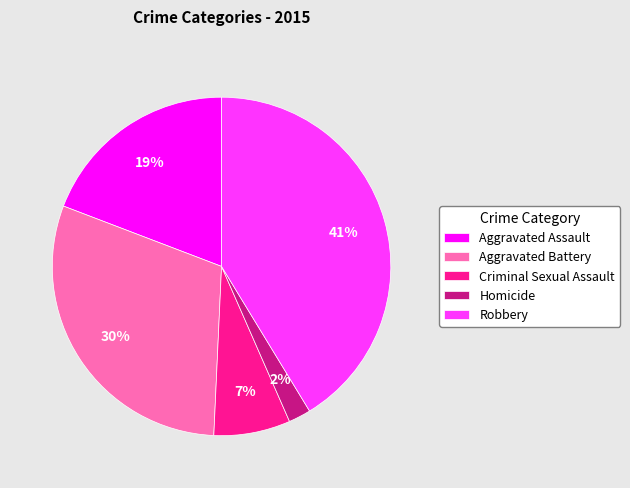

Is the sum of Aggravated Battery and Criminal Sexual Assault greater than half?

No